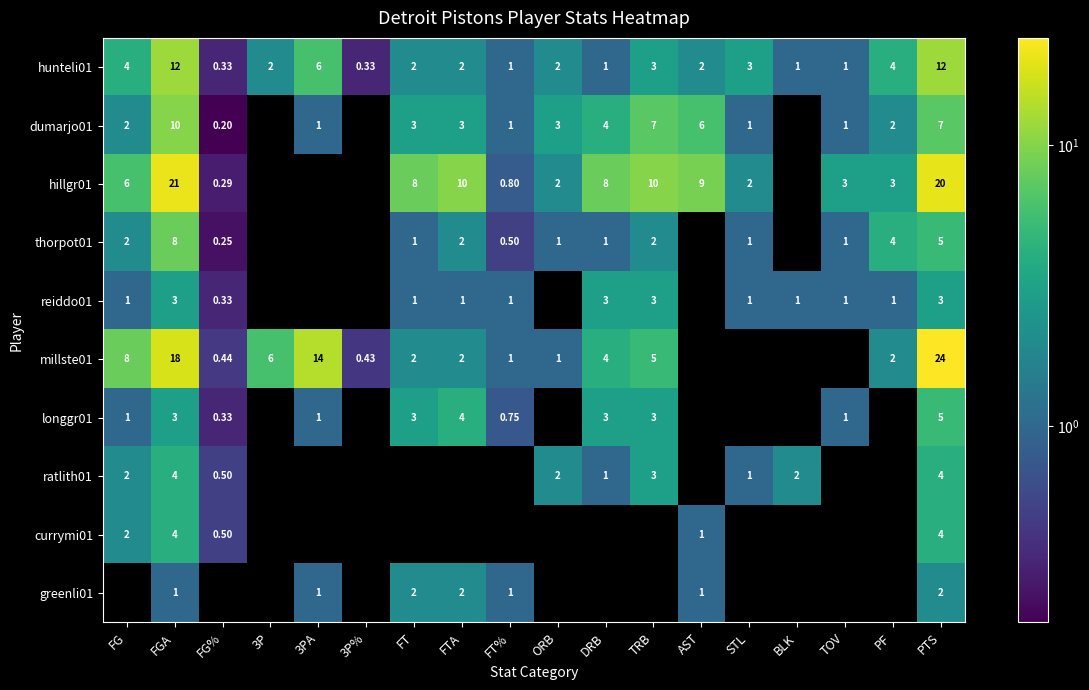

Is the value of dumarjo01 at FTA greater than the value of millste01 at FT?

Yes